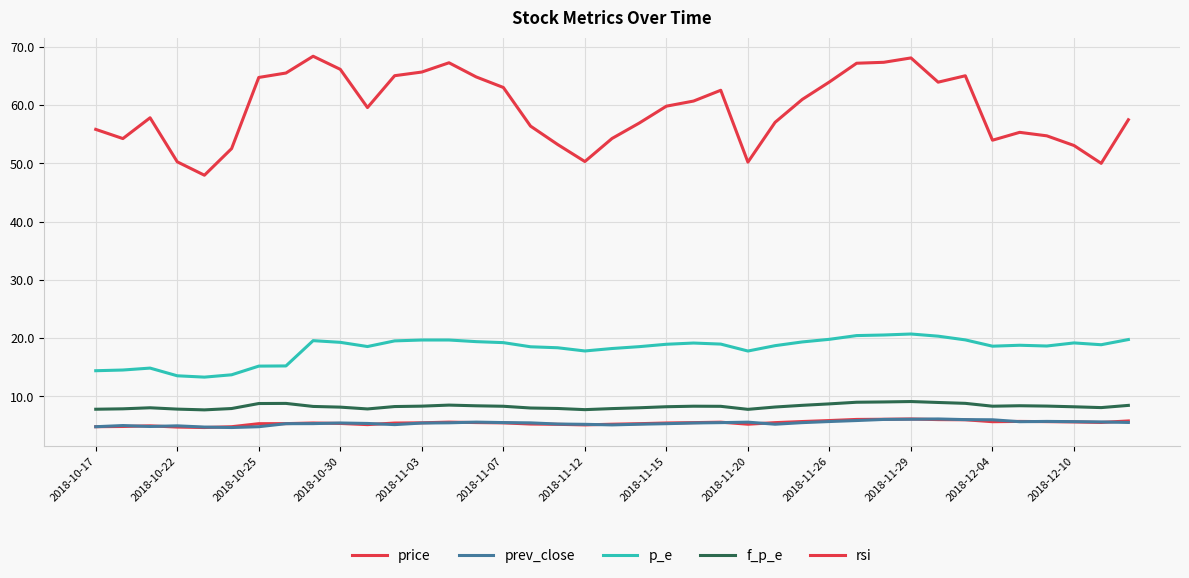

Is this an area chart (filled region under the line)?

No